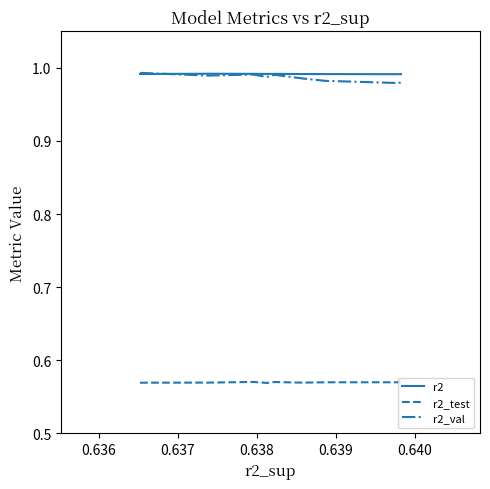

How many times do r2 and r2_val cross each other?

1